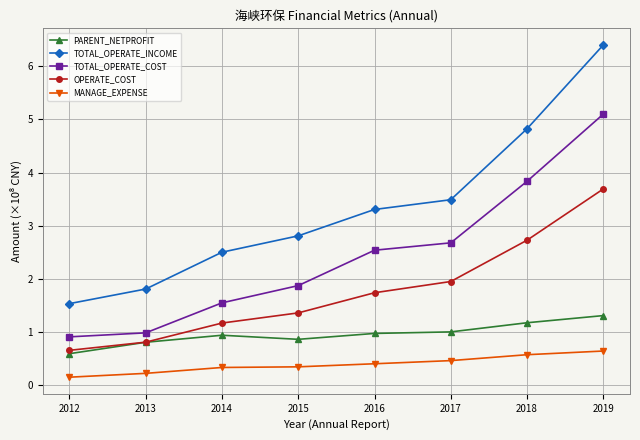

The value of TOTAL_OPERATE_INCOME at 2018 is 7.4. True or false?

False